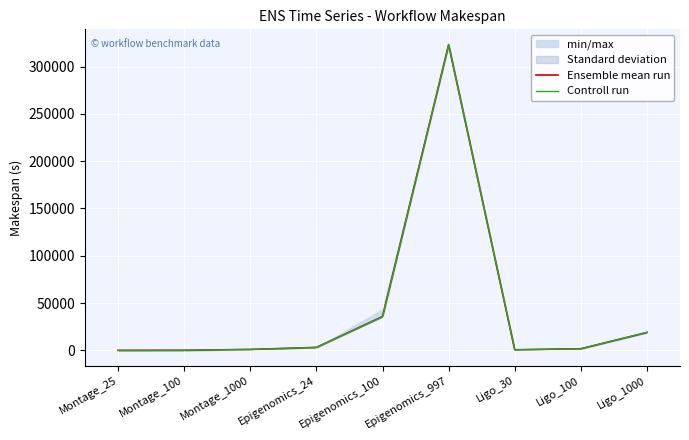

At which label does Ensemble mean run reach its minimum?

Montage_25